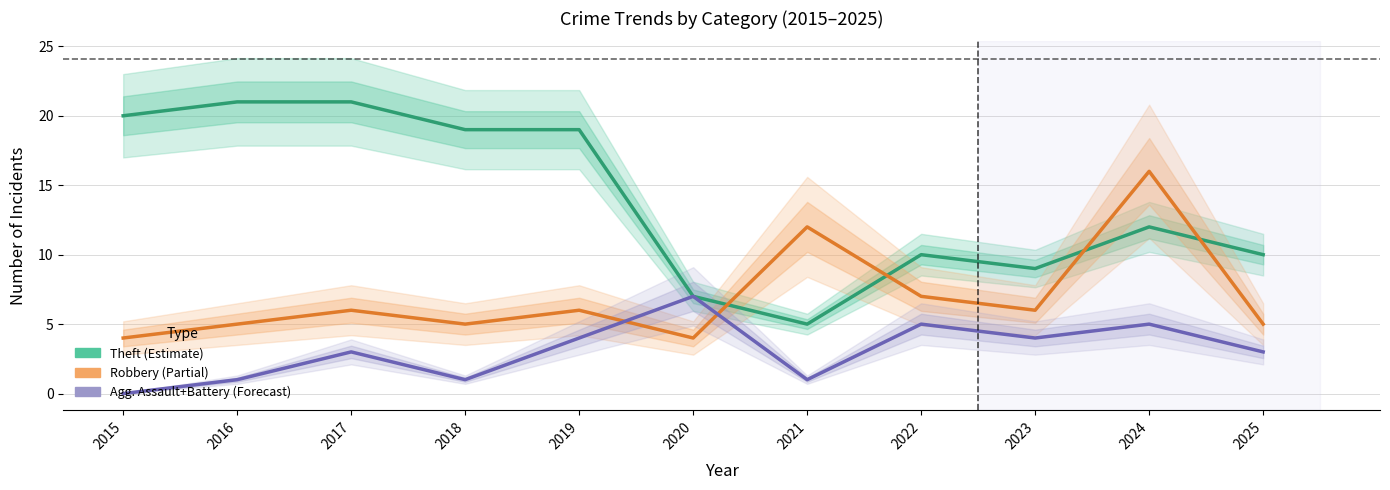

True or false: Theft and Agg. Assault + Battery intersect in this chart.

False